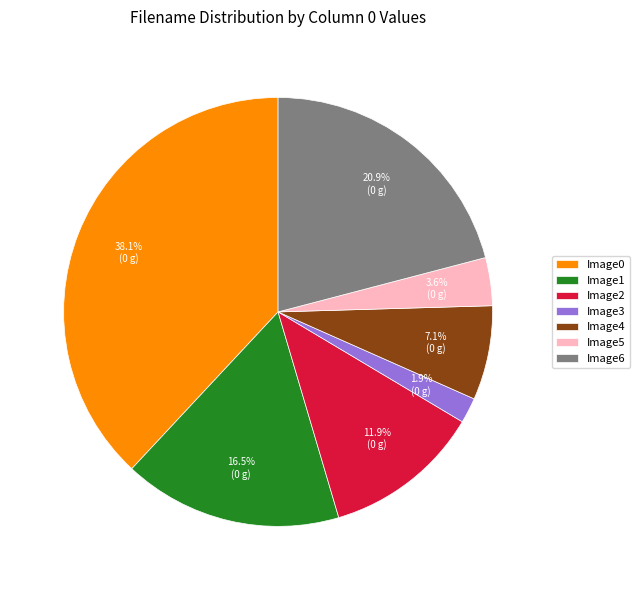

Count the number of slices in the pie.

7